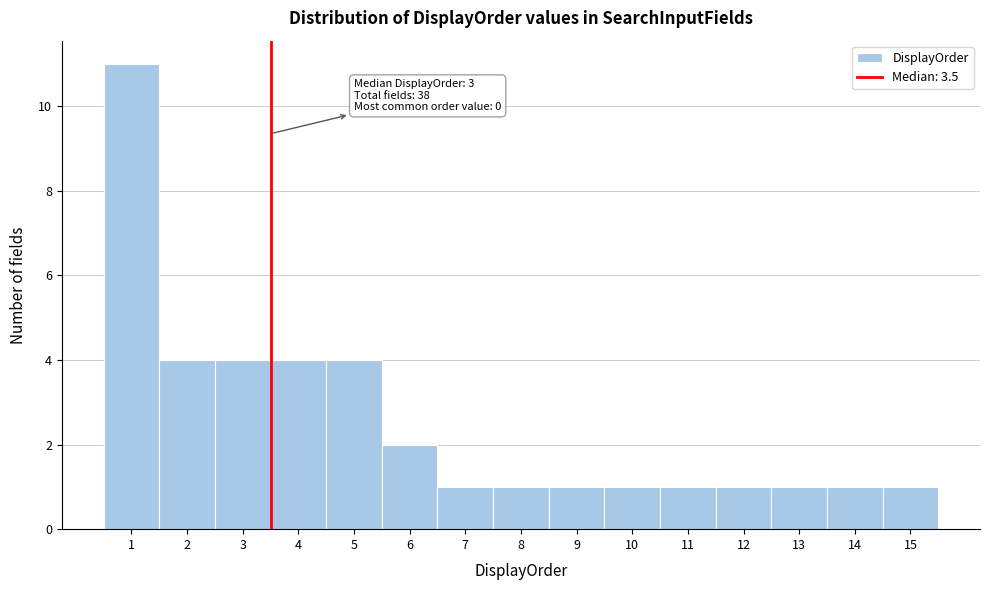

Over which range of the x-axis is the bar tallest?

0.5 to 1.5